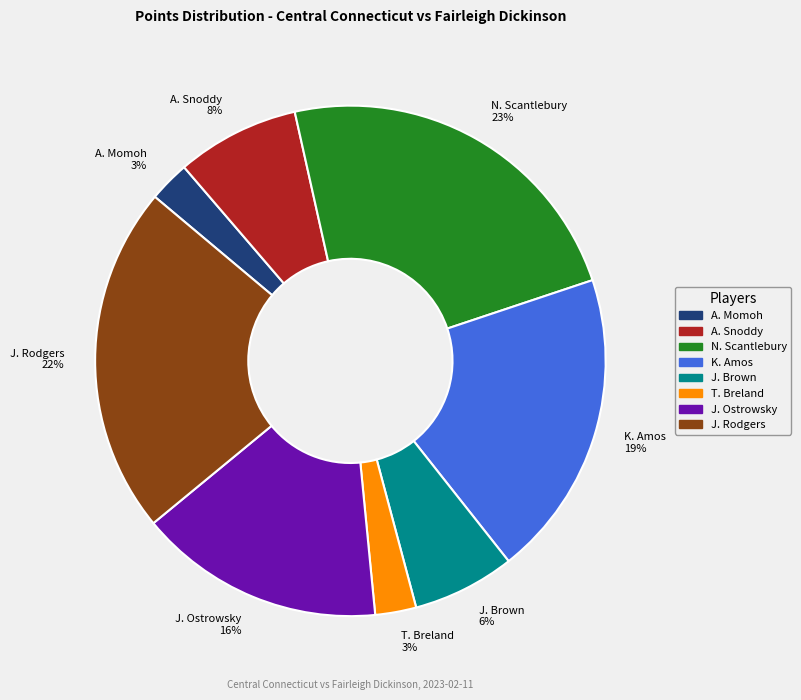

Does J. Brown represent more than half of the total?

No